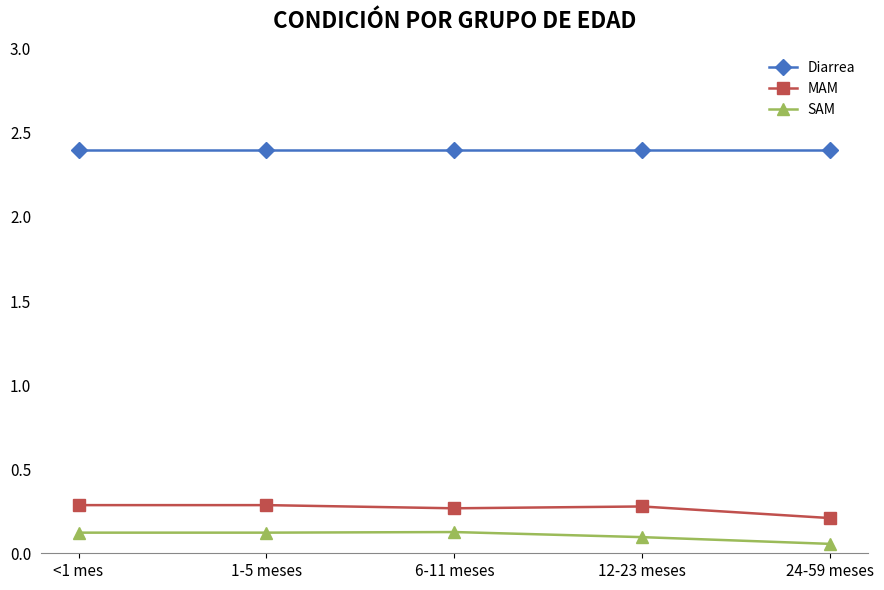

True or false: MAM has a value of 0.5 at 1-5 meses.

False